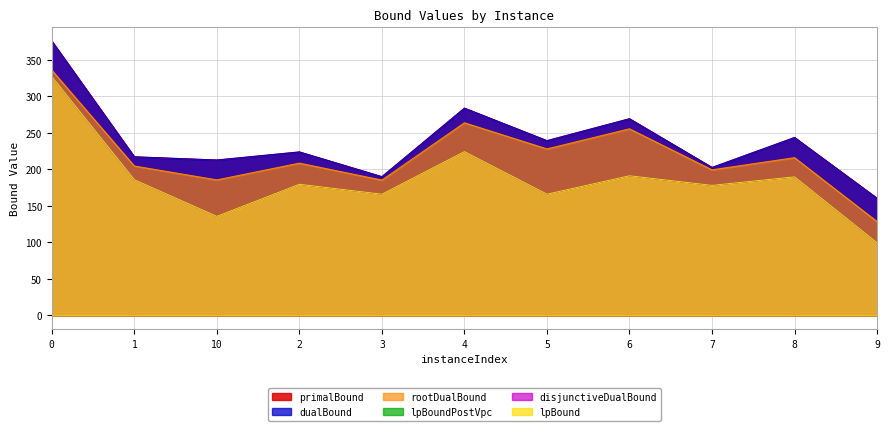

Where is the first local minimum for dualBound?

10